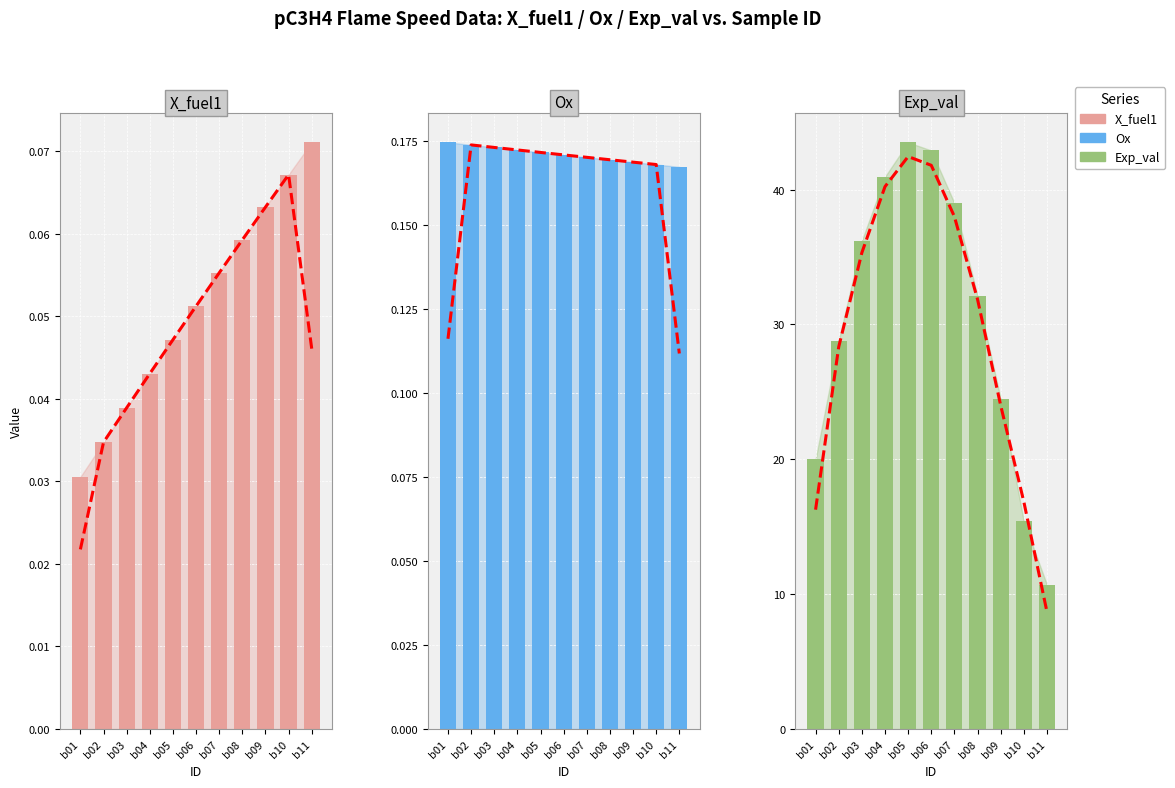

Reading right to left, list all the values displayed in this chart.

X_fuel1: b11=0.1	b10=0.1	b09=0.1	b08=0.1	b07=0.1	b06=0.1	b05=0.0	b04=0.0	b03=0.0	b02=0.0	b01=0.0
Ox: b11=0.2	b10=0.2	b09=0.2	b08=0.2	b07=0.2	b06=0.2	b05=0.2	b04=0.2	b03=0.2	b02=0.2	b01=0.2
Exp_val: b11=10.7	b10=15.4	b09=24.5	b08=32.1	b07=39.0	b06=42.9	b05=43.5	b04=41.0	b03=36.2	b02=28.8	b01=20.0